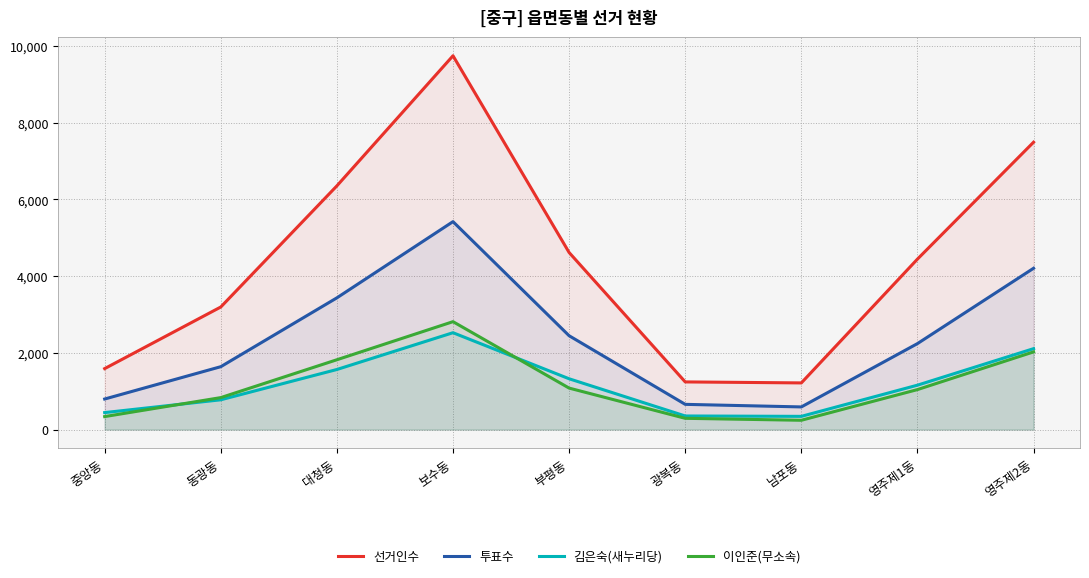

Reading left to right, transcribe all the data shown in this chart.

선거인수: 1590	3196	6355	9747	4617	1243	1217	4445	7493
투표수: 797	1640	3435	5422	2447	658	591	2242	4206
김은숙(새누리당): 443	777	1567	2526	1325	355	345	1158	2110
이인준(무소속): 339	834	1821	2814	1082	294	243	1043	2026